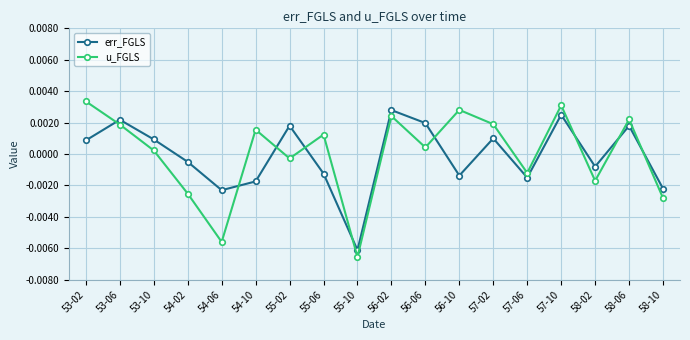

Which series has the widest spread of values?

u_FGLS